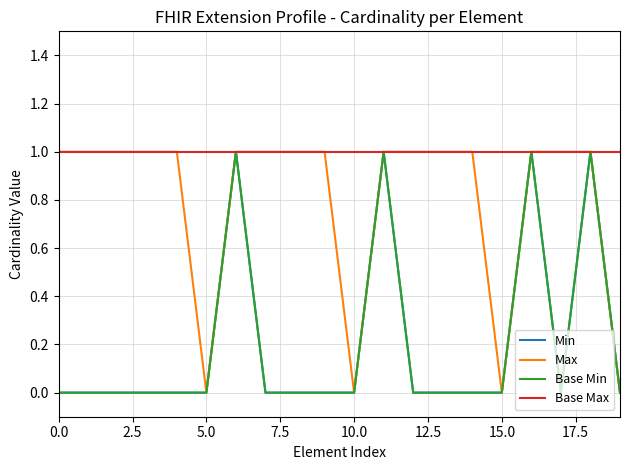

Which series has the largest total across all categories?

Base Max